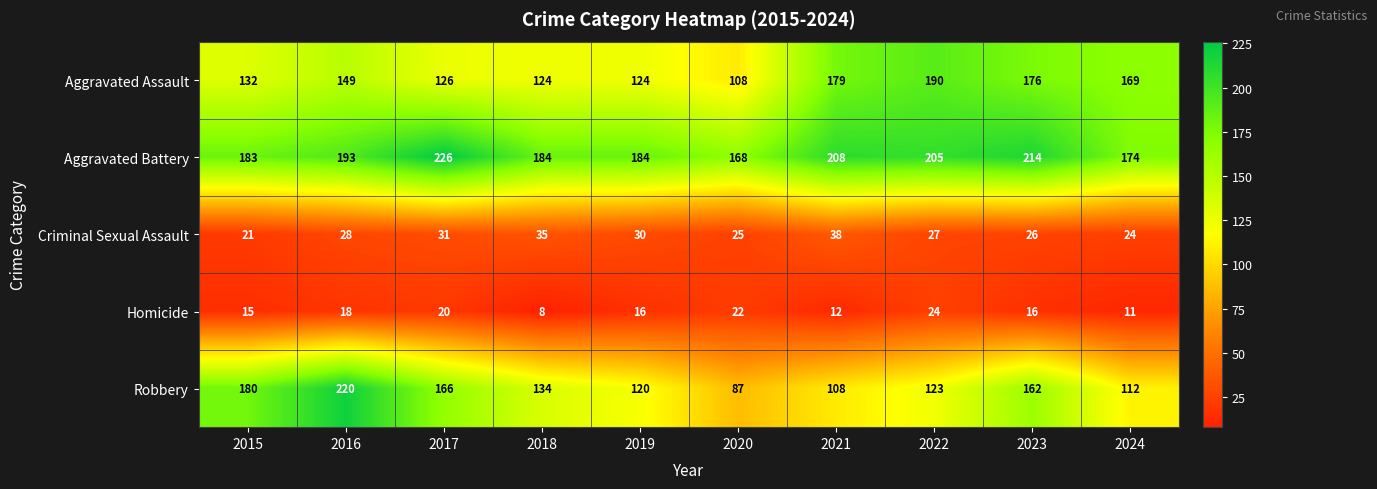

What is the minimum value shown in the chart?

8